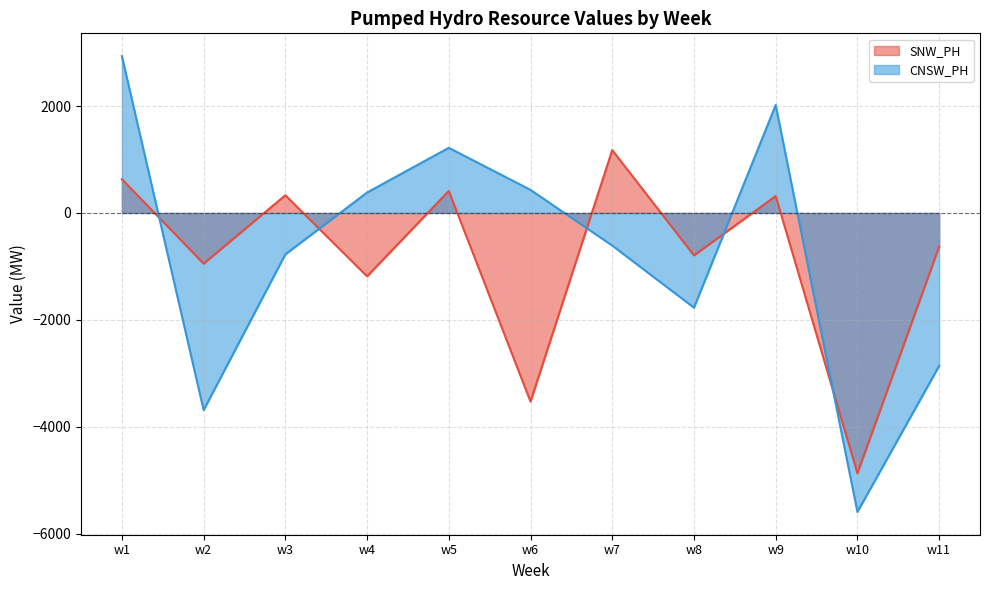

Where do CNSW_PH and SNW_PH first cross each other?

w1 and w2